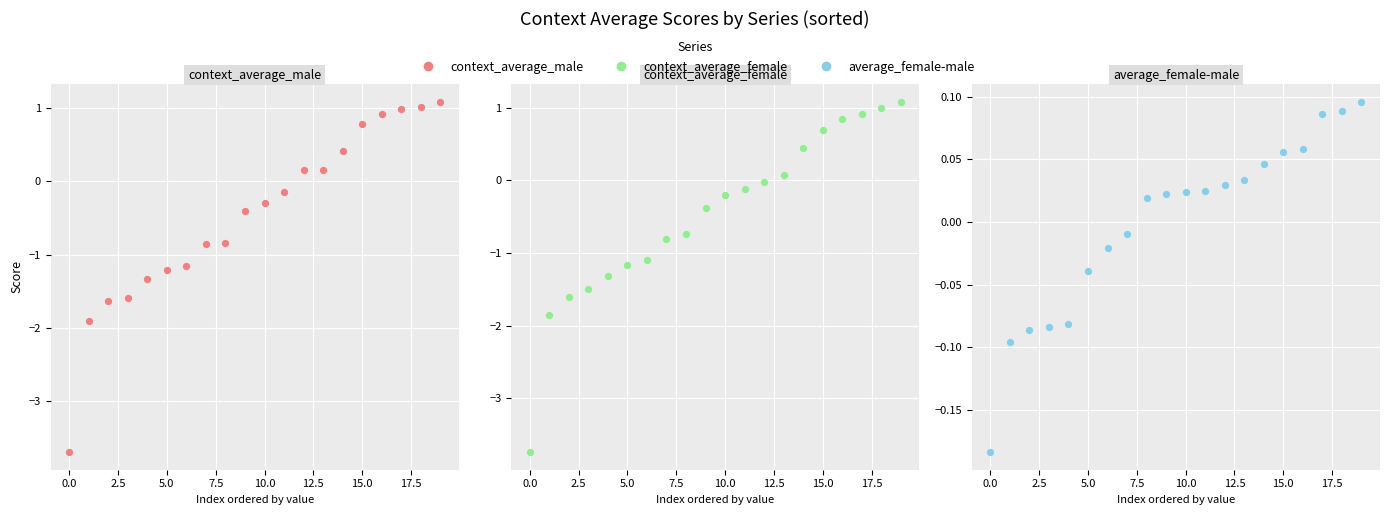

At which category is the sum across all series the highest?

19